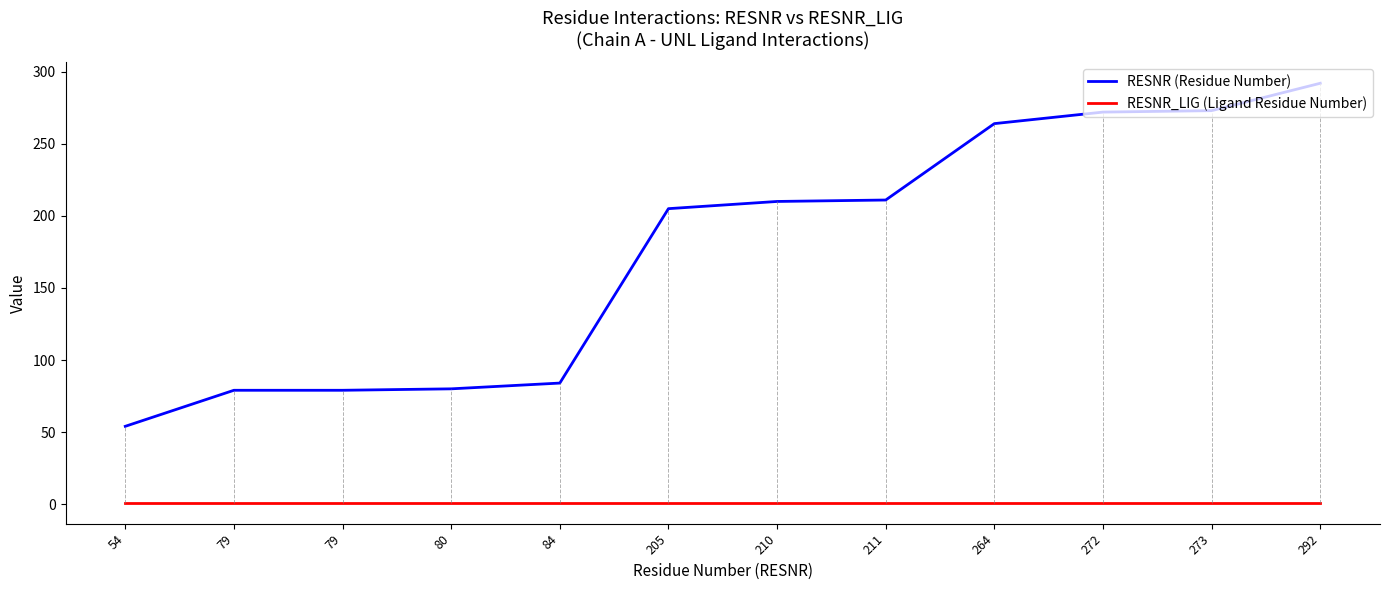

Reading left to right, what are all the values shown in this chart?

RESNR (Residue Number): 54	79	79	80	84	205	210	211	264	272	273	292
RESNR_LIG (Ligand Residue Number): 1	1	1	1	1	1	1	1	1	1	1	1